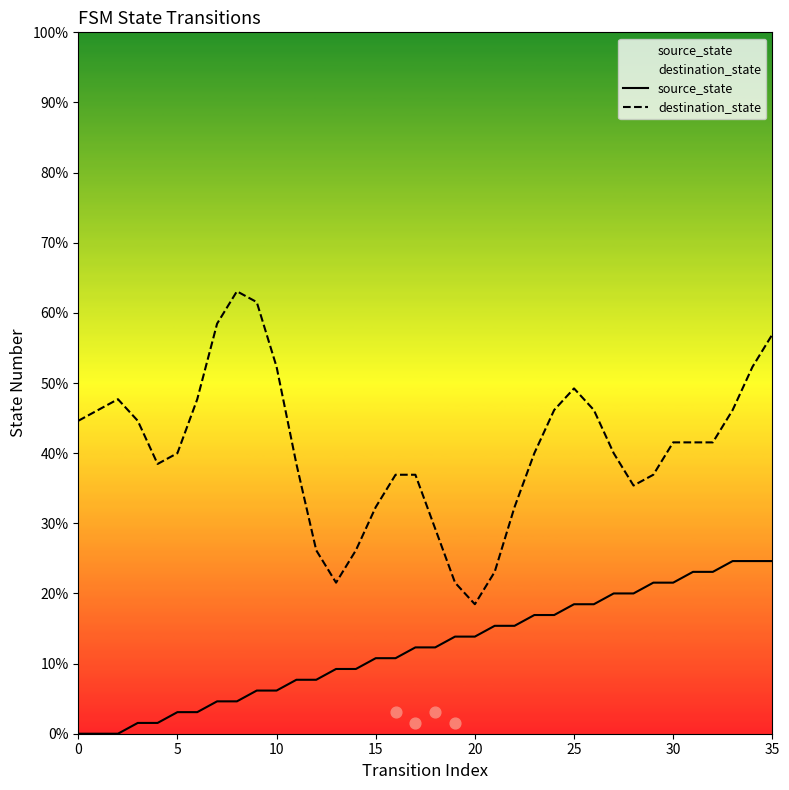

Which series has the largest Y range (max minus min)?

destination_state